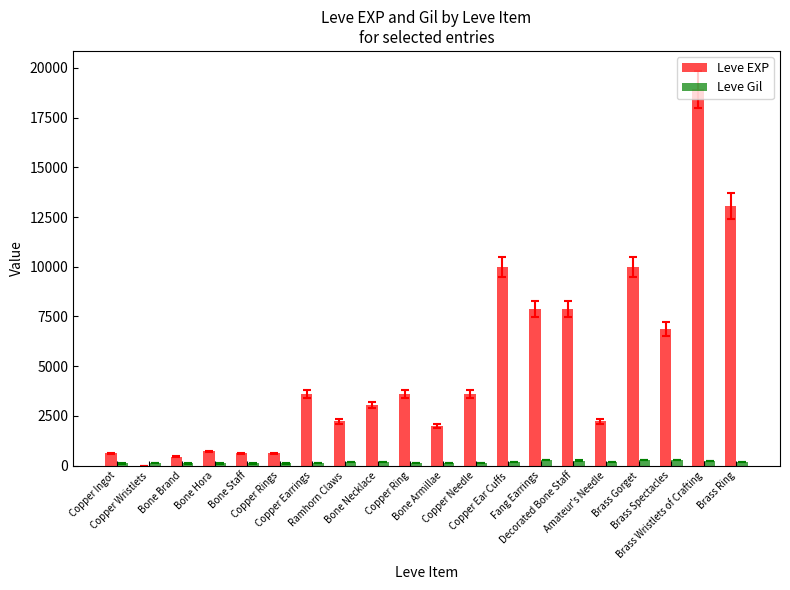

What is the sum of all Leve EXP values?

97911